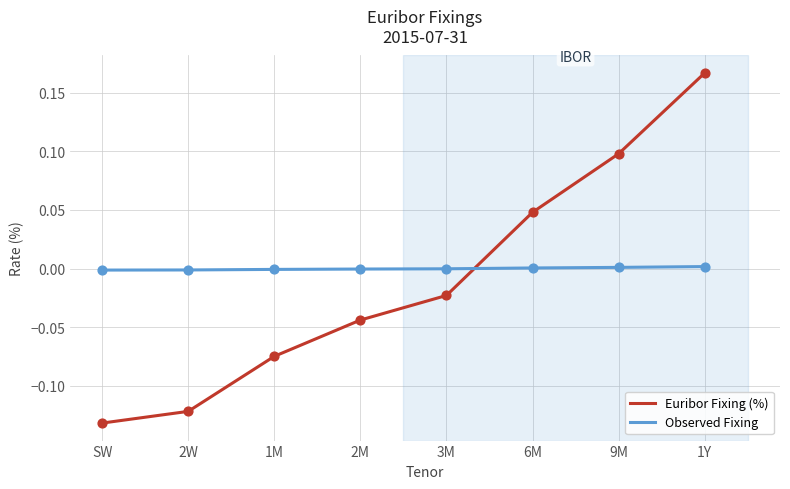

Which series has the largest range (max minus min)?

Euribor Fixing (%)